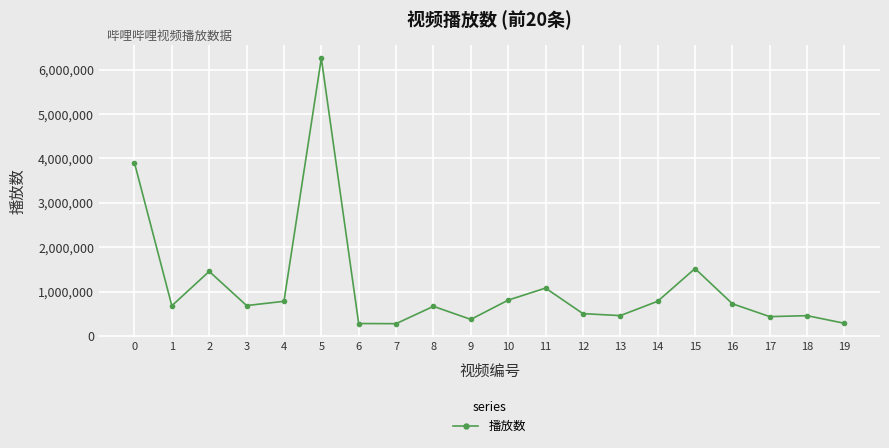

Where is the first local minimum?

1